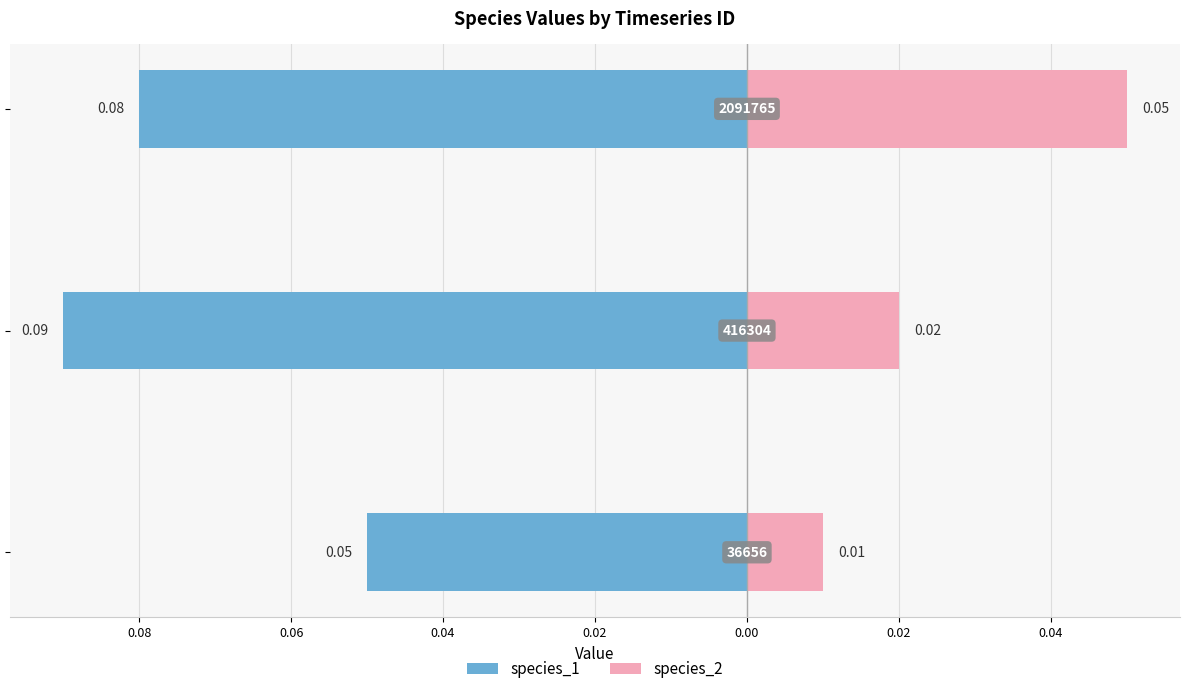

What is the maximum value shown in the chart?

0.1